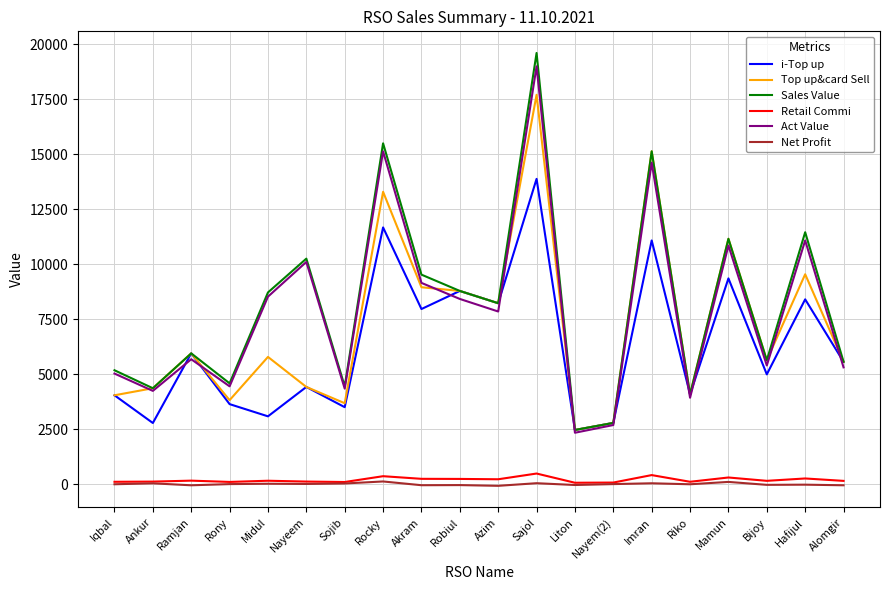

Is the value of Sales Value at Liton greater than the value of Top up&card Sell at Rocky?

No